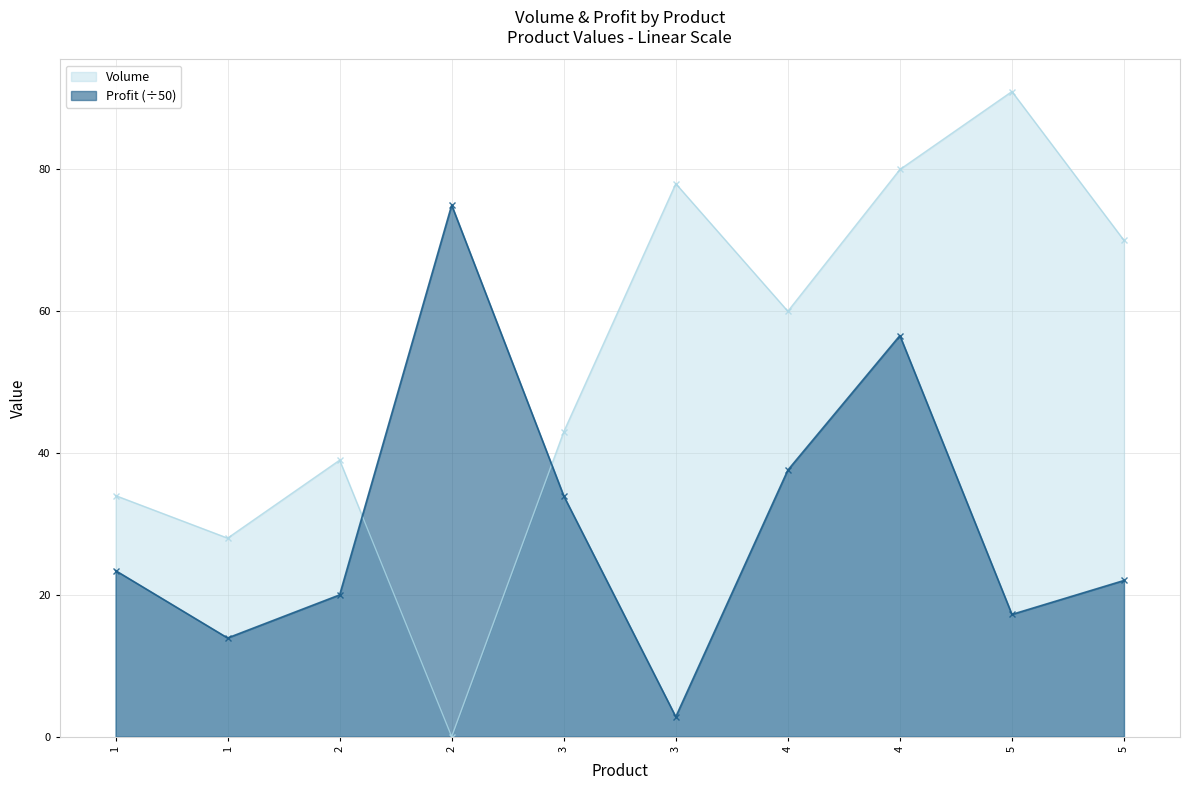

Which series ends up on top after the final intersection of Profit and Volume?

Volume